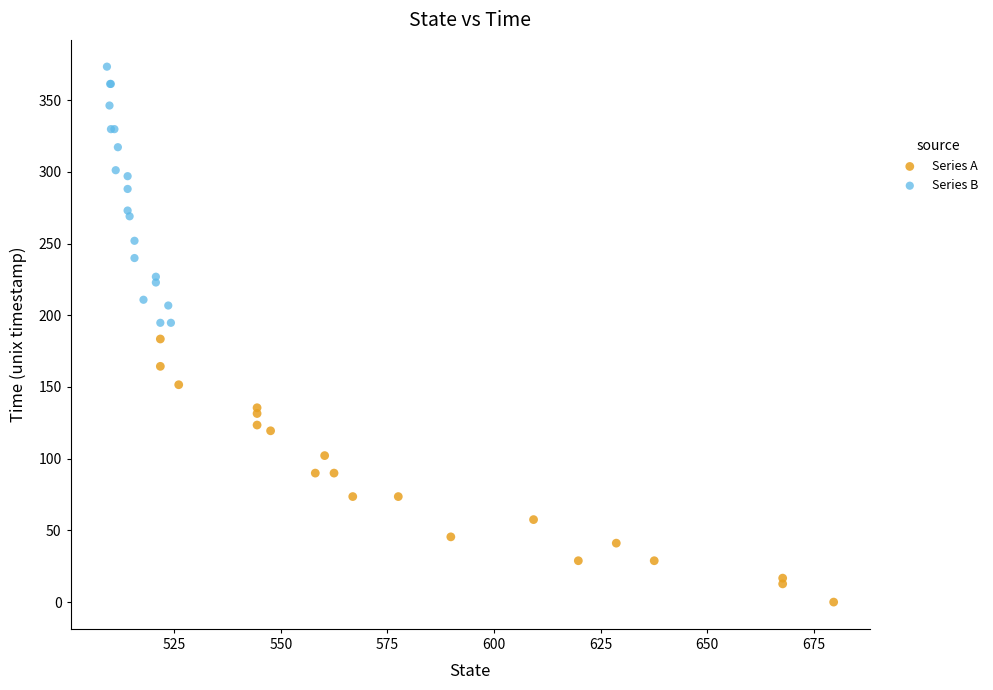

Which series reaches the maximum Y coordinate?

Series B